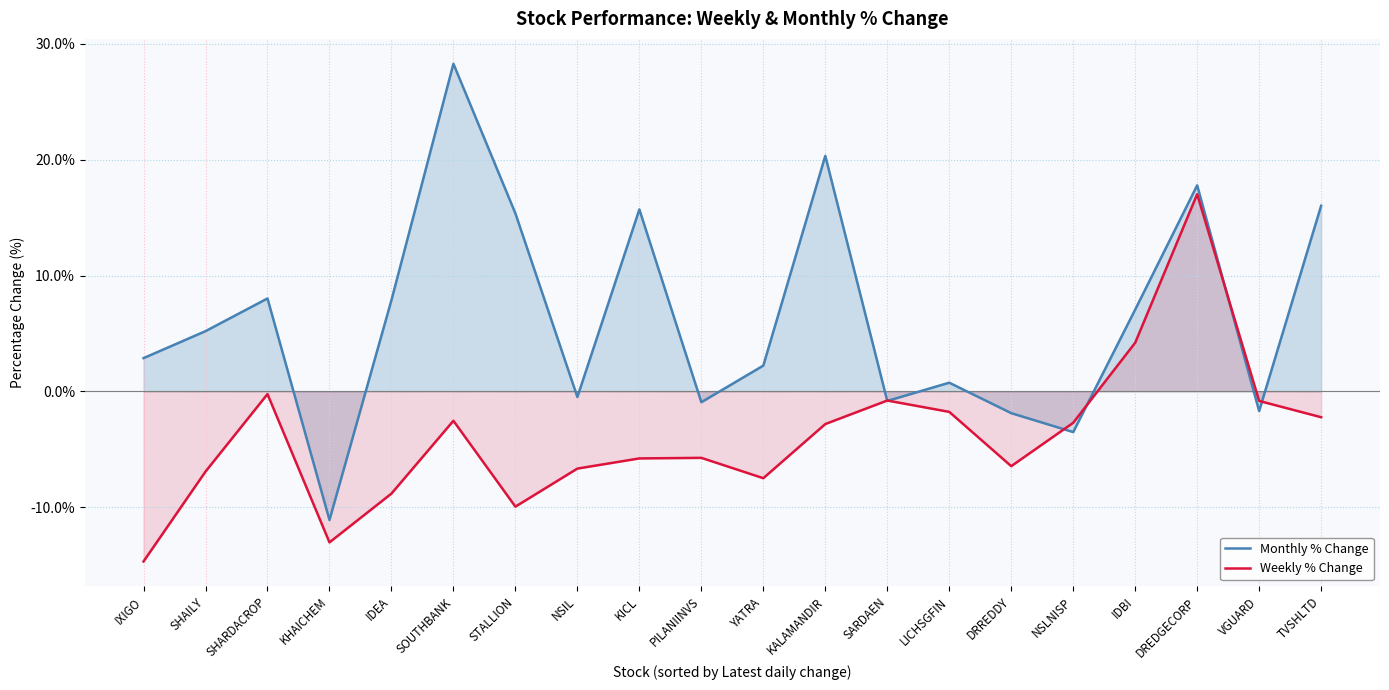

Which series has the widest spread of values?

Monthly % Change